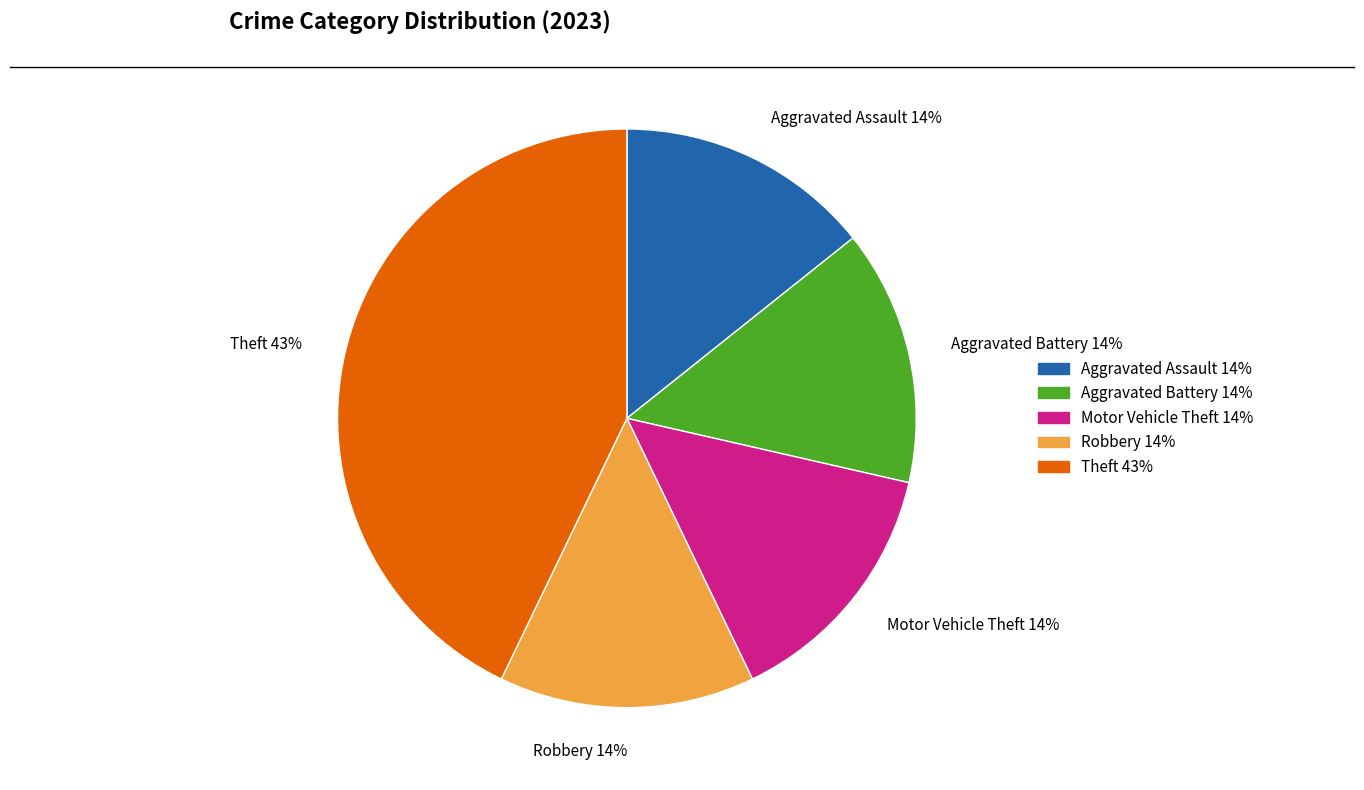

How many slices are in this pie chart?

5